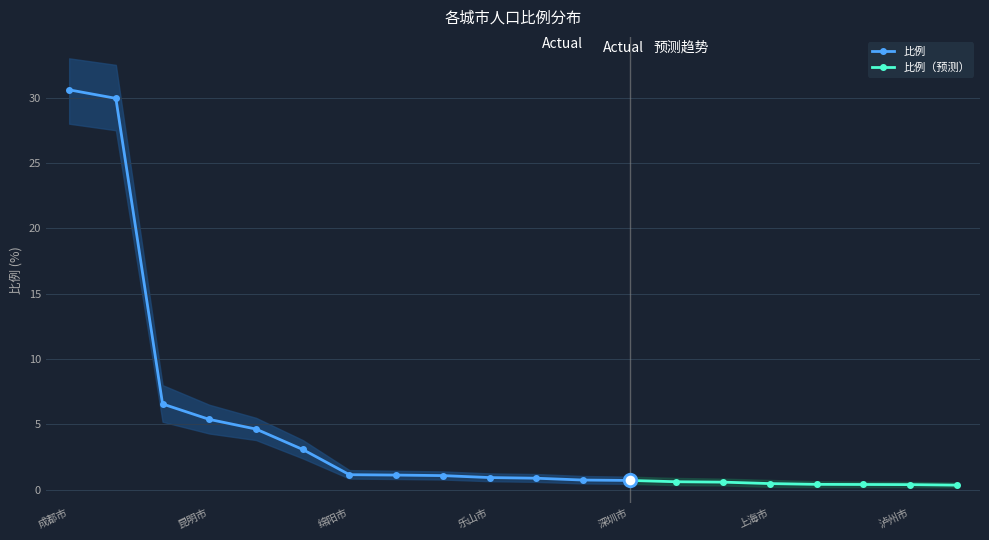

True or false: 比例 and 比例_lower intersect in this chart.

False